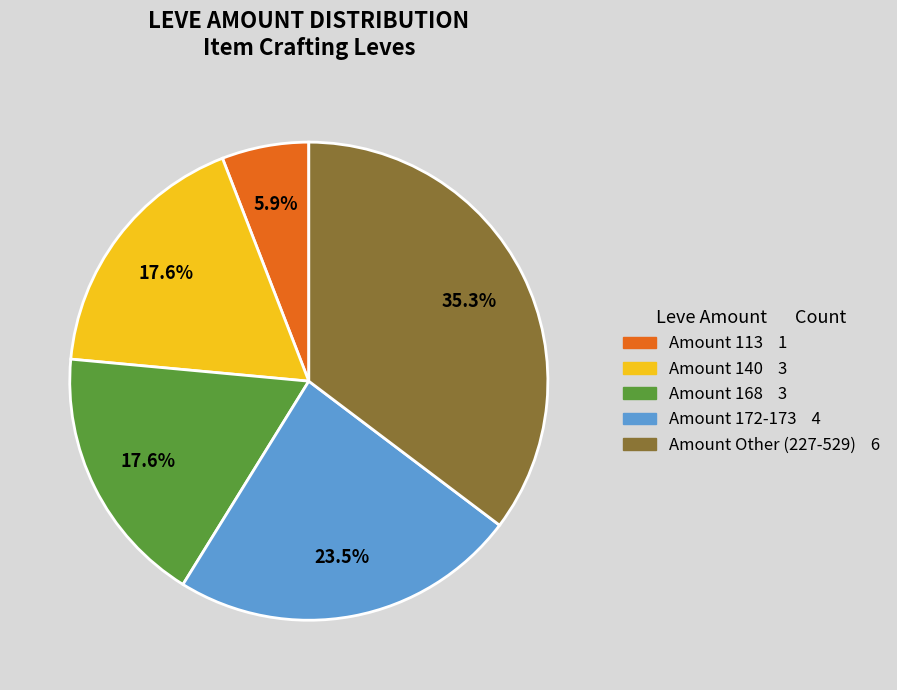

Is there a majority slice in this chart?

No